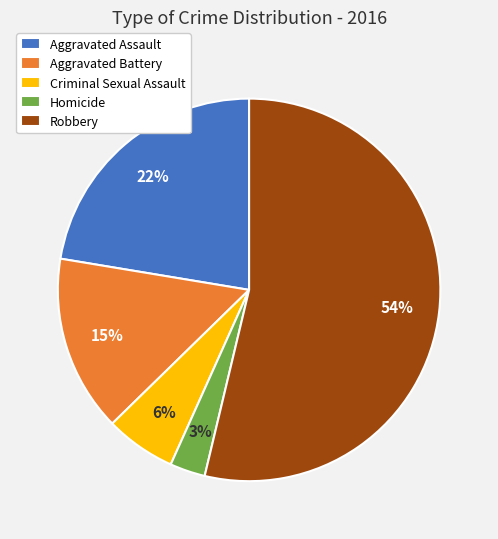

To the nearest percent, what is the difference between the largest and smallest slice percentages?

51%